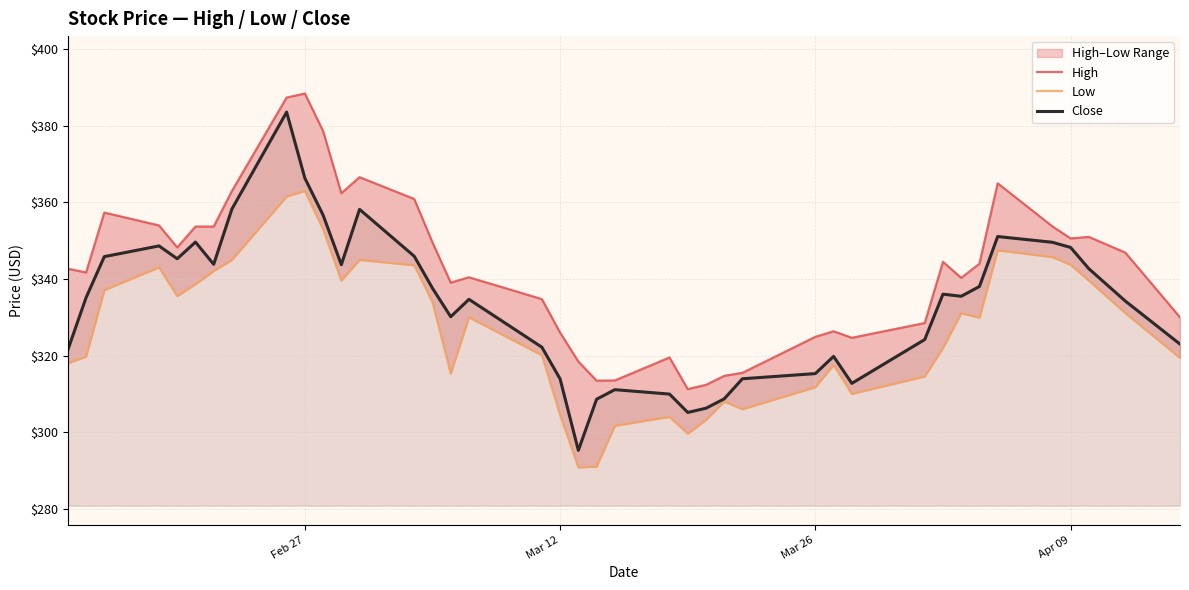

What is the maximum value for Close?

383.6